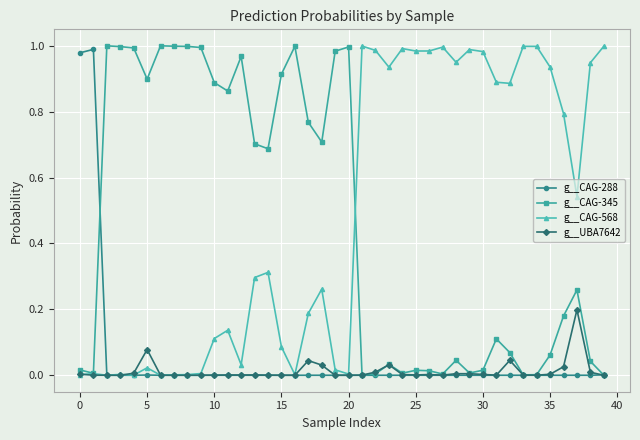

Count the number of categories in the chart.

40